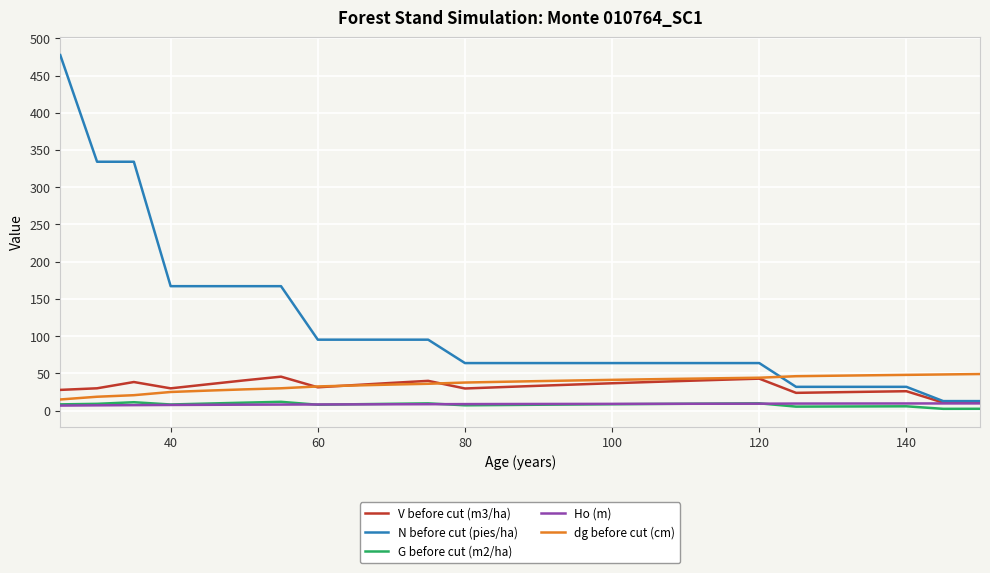

At how many categories does at least one series exceed 428?

1